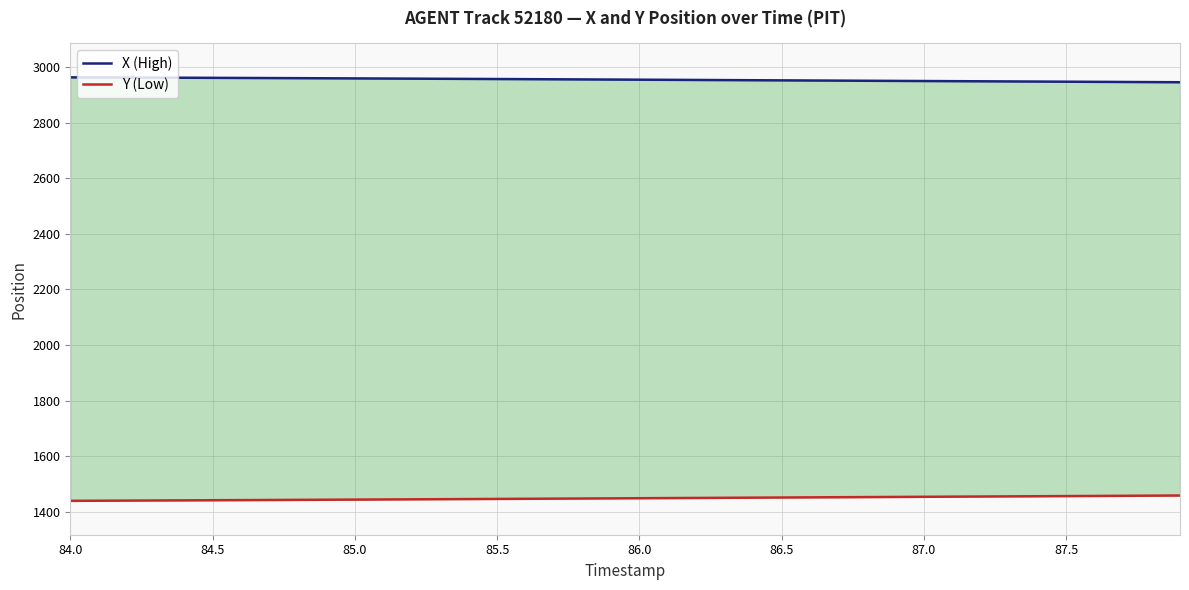

How many lines are shown in the chart?

2